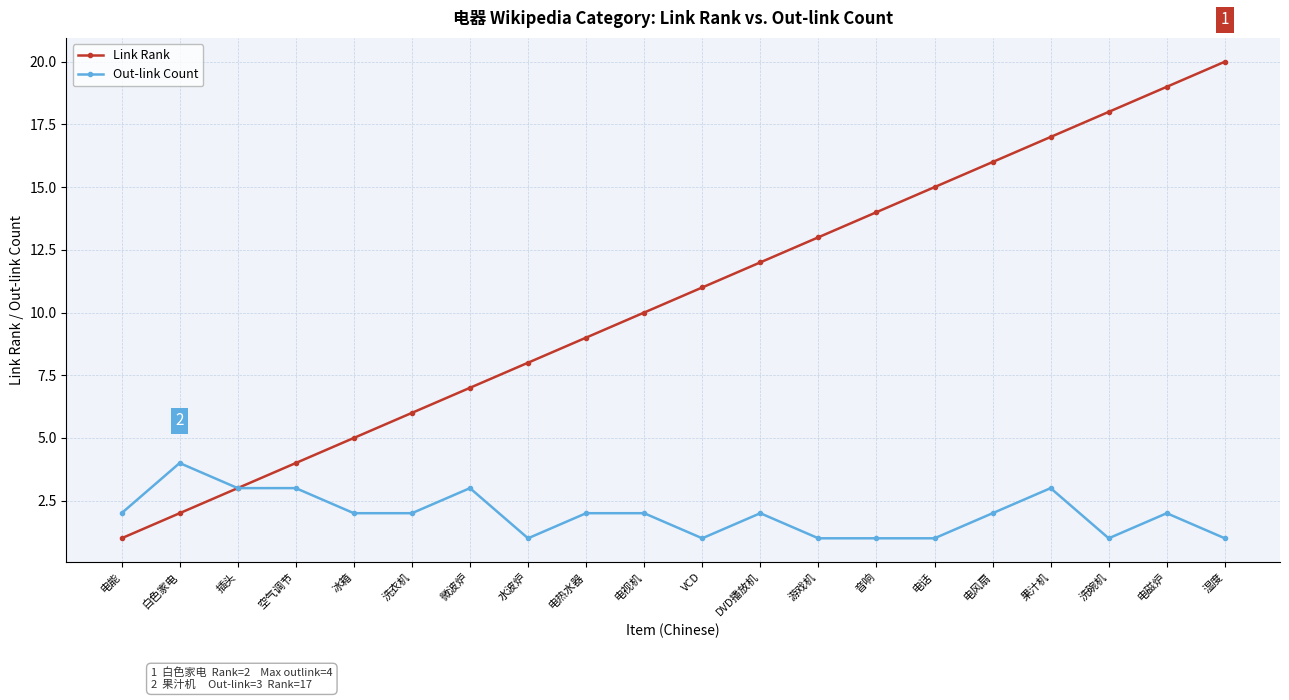

Reading left to right, transcribe all the data shown in this chart.

Link Rank: 1	2	3	4	5	6	7	8	9	10	11	12	13	14	15	16	17	18	19	20
Out-link Count: 2	4	3	3	2	2	3	1	2	2	1	2	1	1	1	2	3	1	2	1